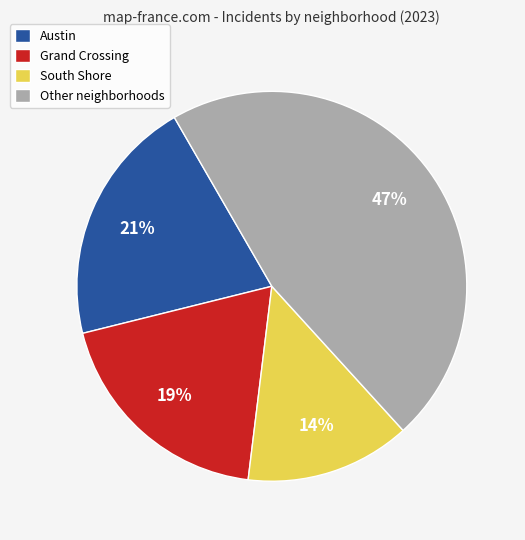

What percentage is the Austin slice, to the nearest percent?

21%